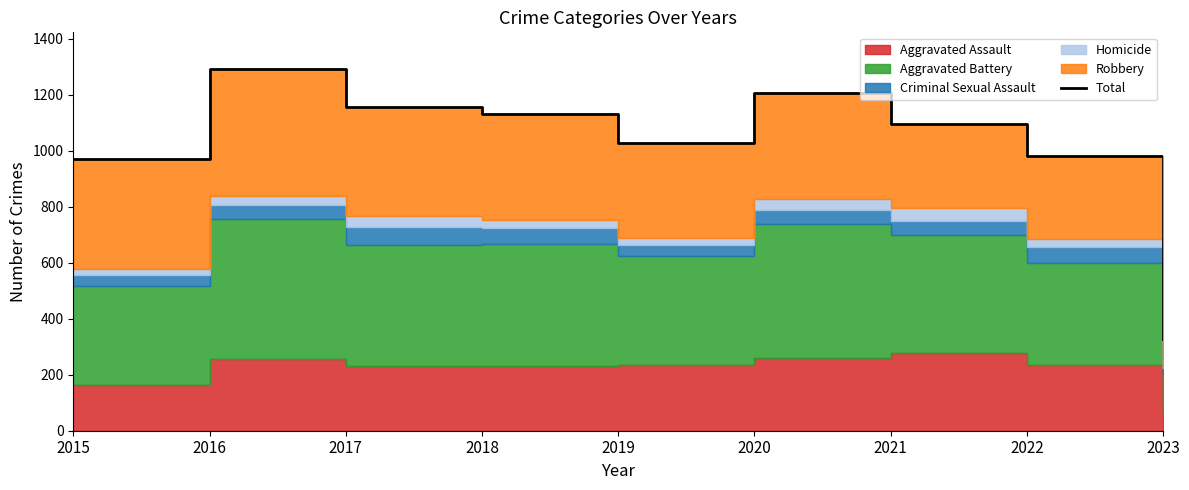

Reading left to right, what are all the values shown in this chart?

2015=971	2016=1293	2017=1154	2018=1129	2019=1027	2020=1205	2021=1095	2022=980	2023=329